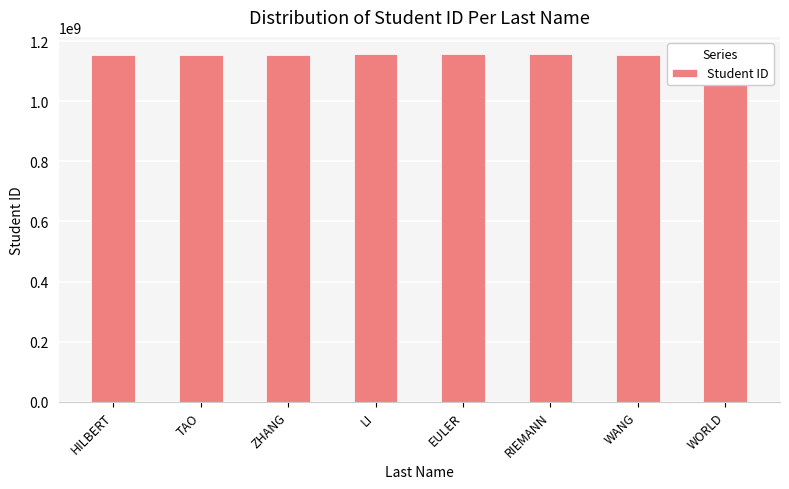

What is the greatest value displayed?

1155989565